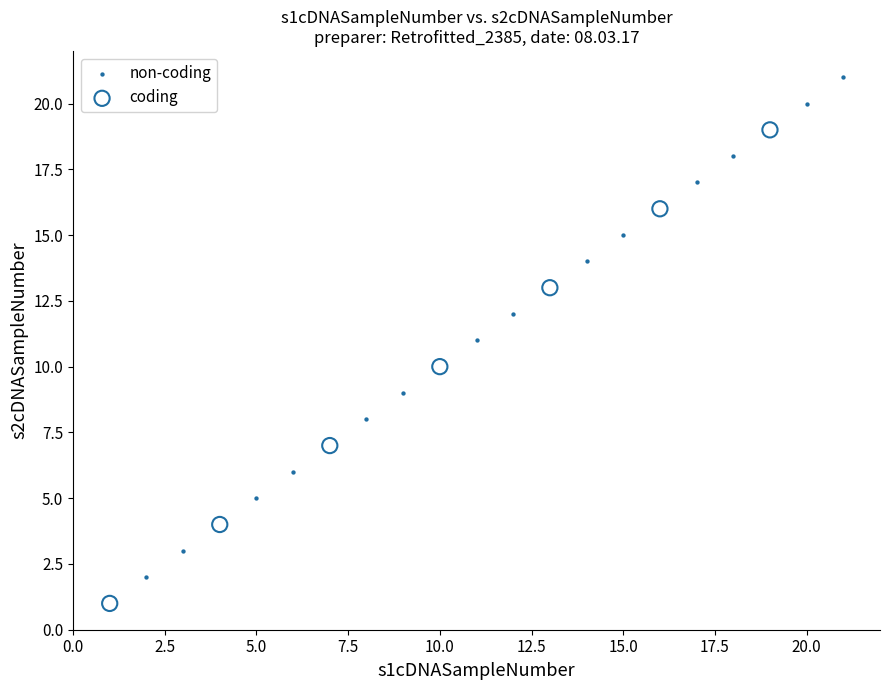

What are all the series names shown in the legend?

non-coding, coding